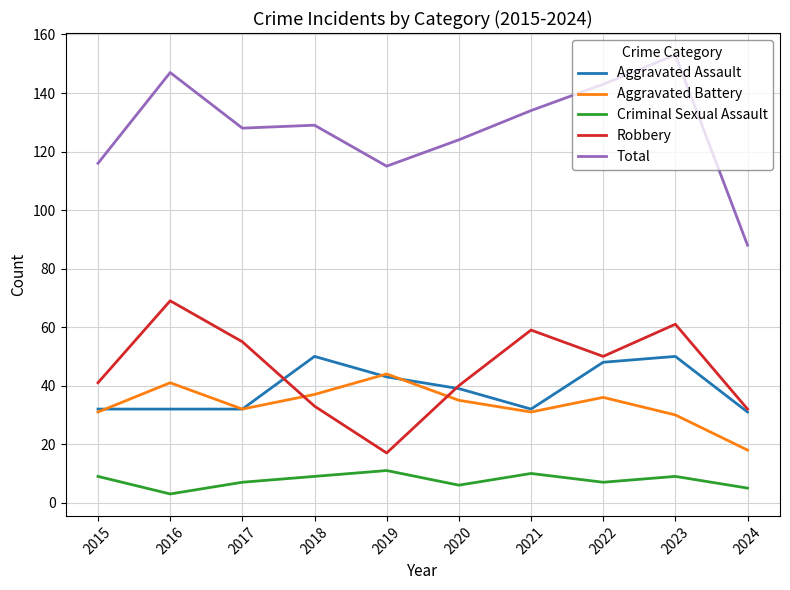

What is the total value across all series at 2024?

174